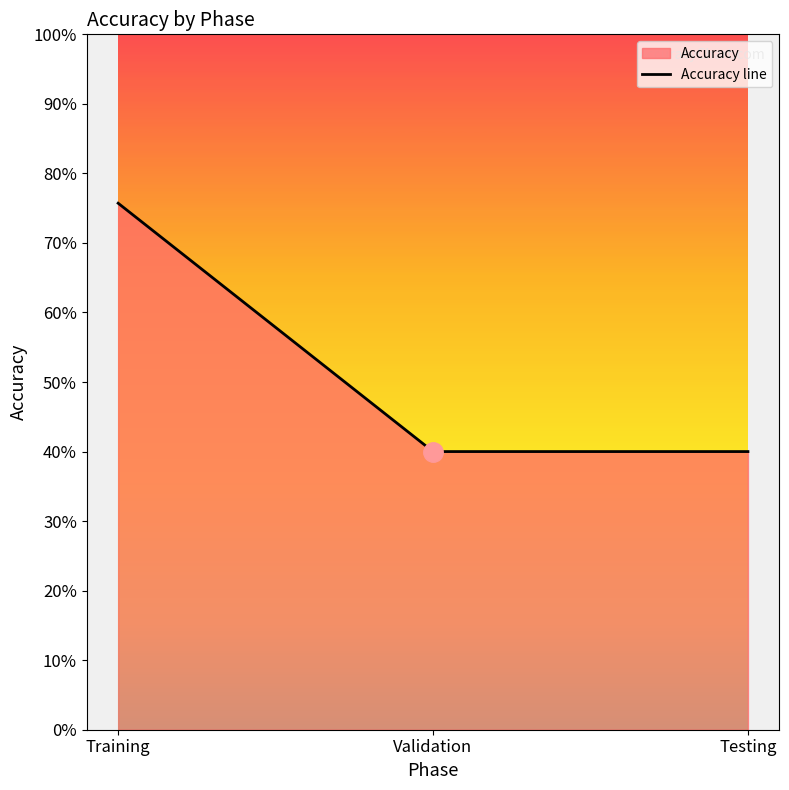

Approximately how many times larger is the value at Validation compared to Training?

0.5